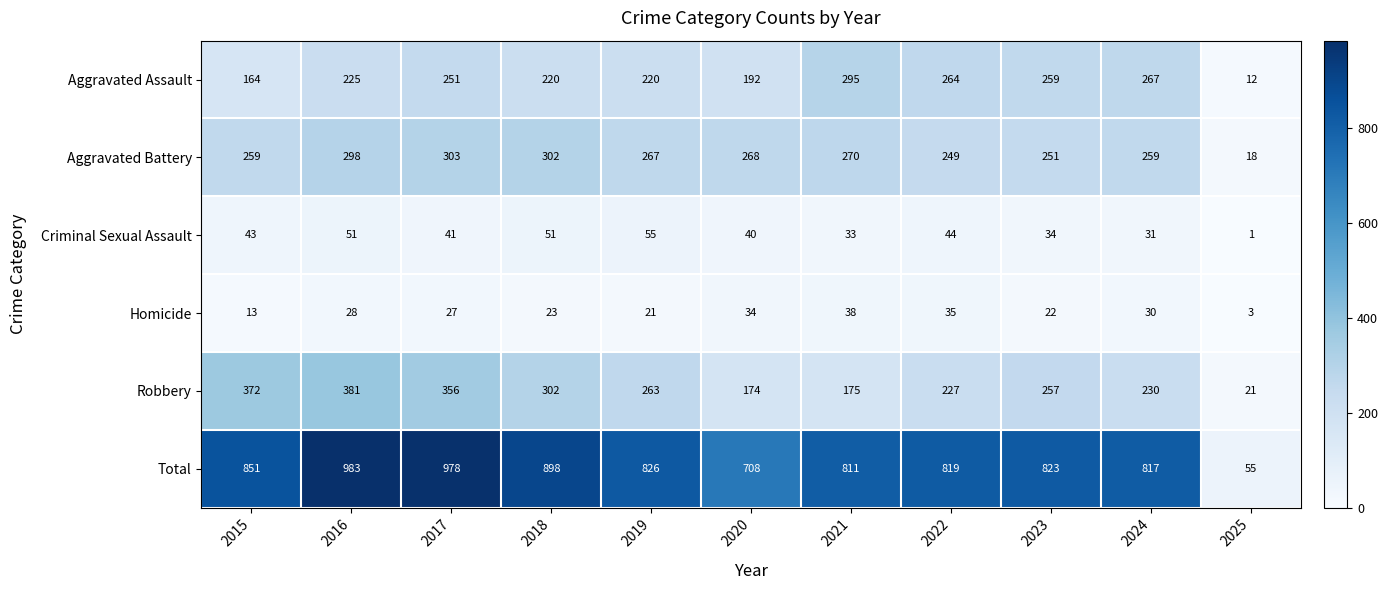

Which series has the largest total across all categories?

Total